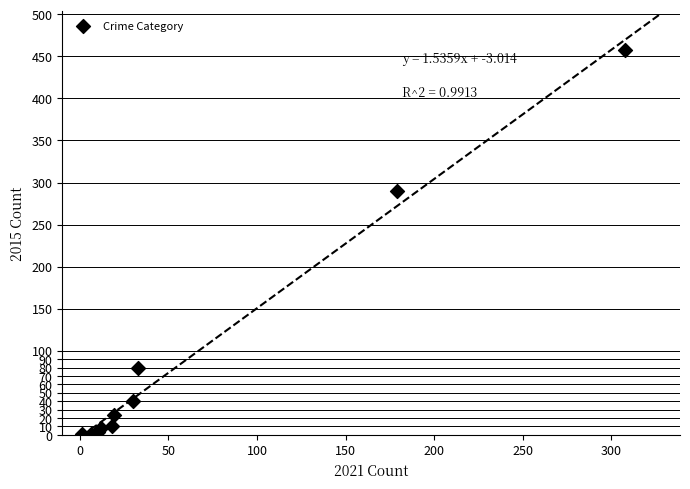

What Y value in the scatter plot is closest to 229?

290